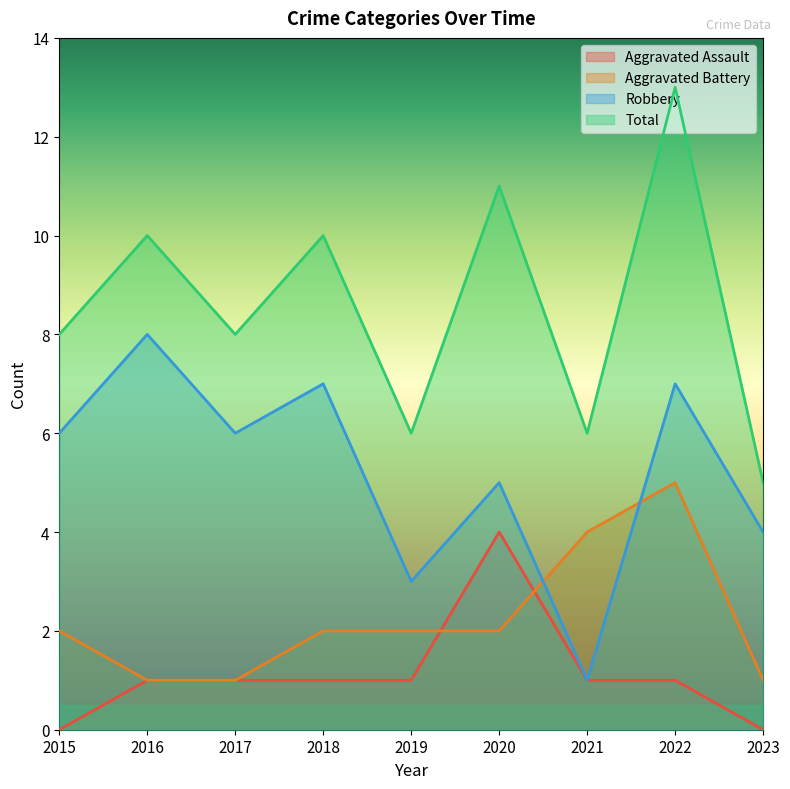

What is the average value of the Robbery series?

5